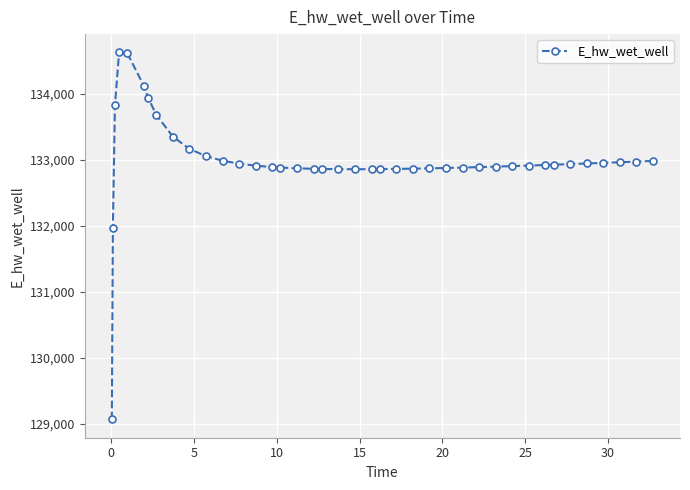

What is the value of the 3rd point from the left?

133825.1